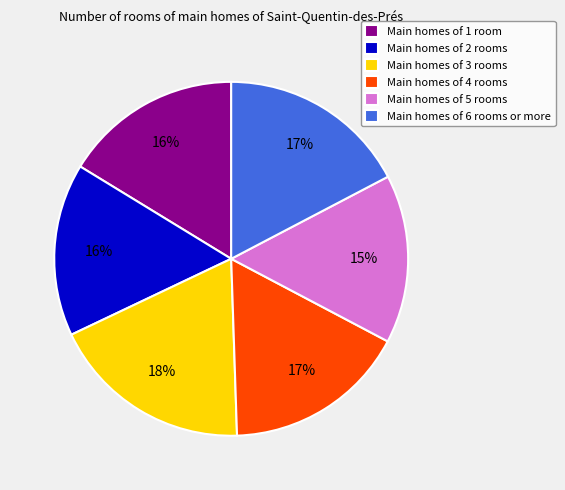

To the nearest percent, what is the difference between the largest and smallest slice percentages?

3%